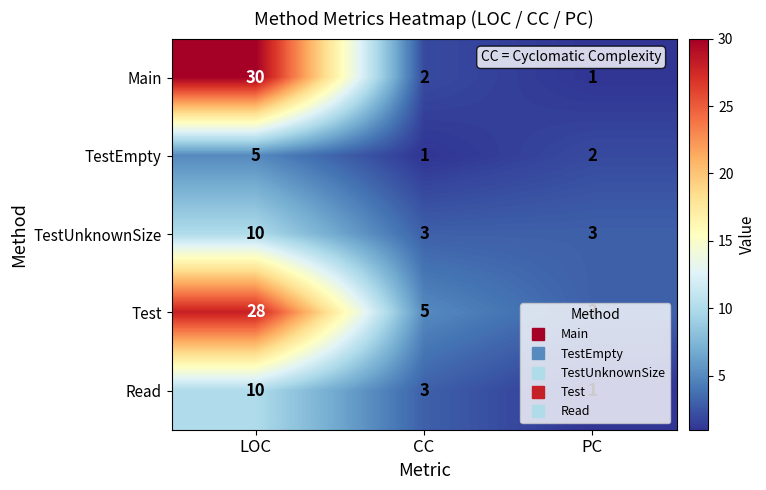

True or false: Read has a value of 3 at CC.

True